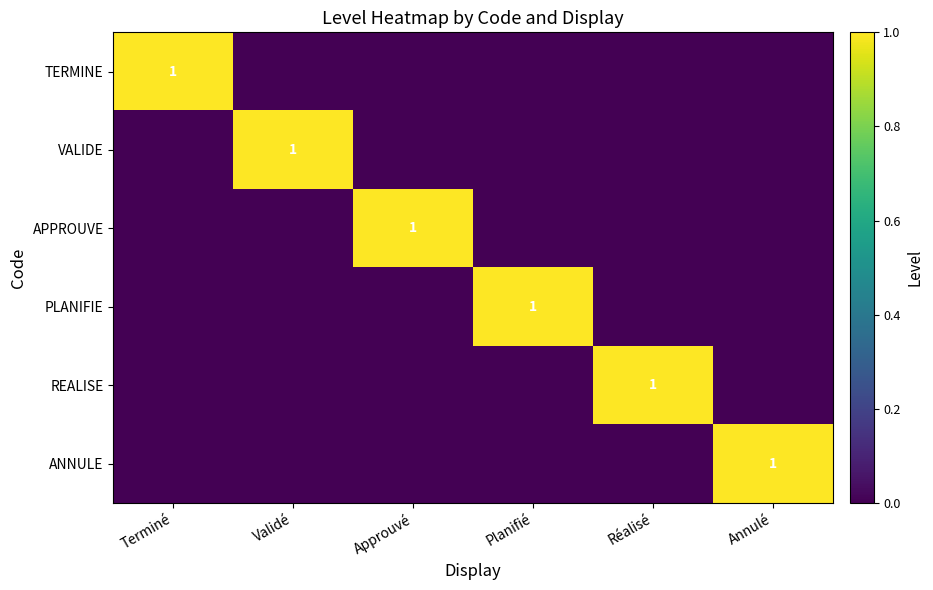

The value of PLANIFIE at Planifié is 1. True or false?

True